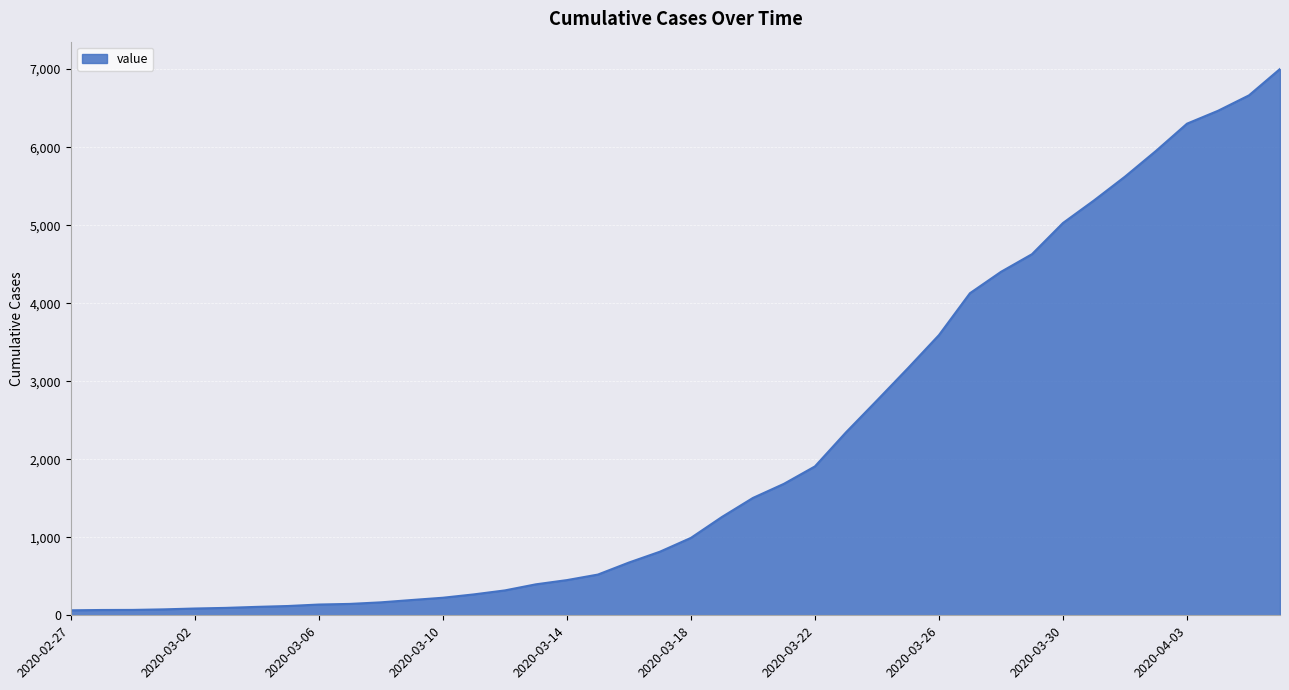

What is the difference between the maximum and minimum values?

6938